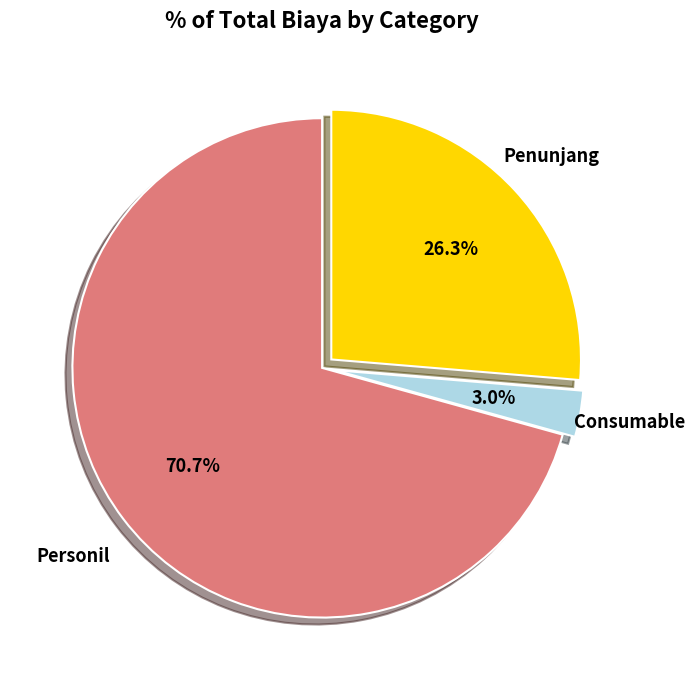

To the nearest percent, what is the average slice percentage?

33%